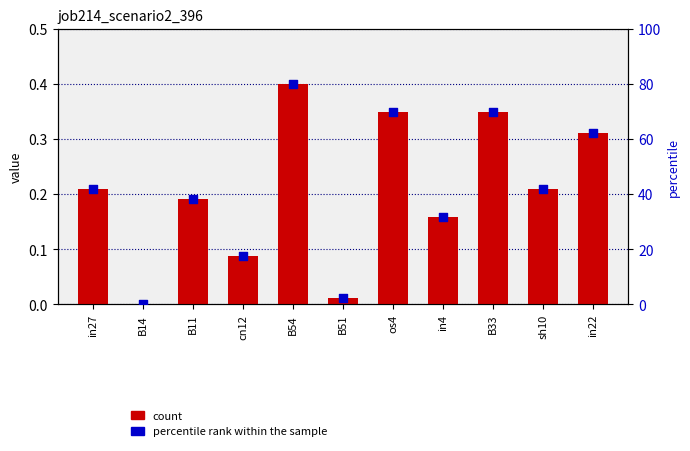

Which series has the widest spread of Y values?

percentile rank within the sample